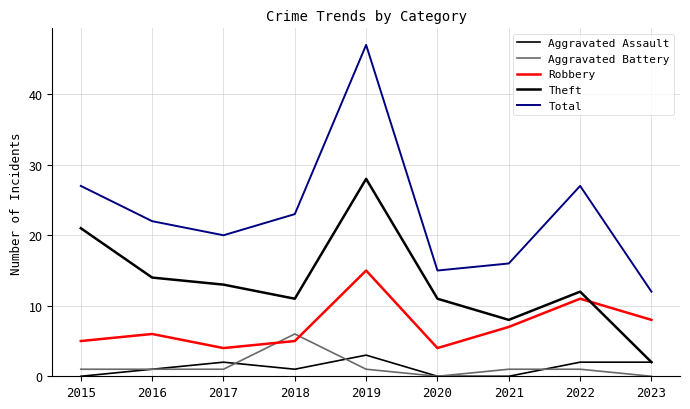

How many lines are shown in the chart?

5